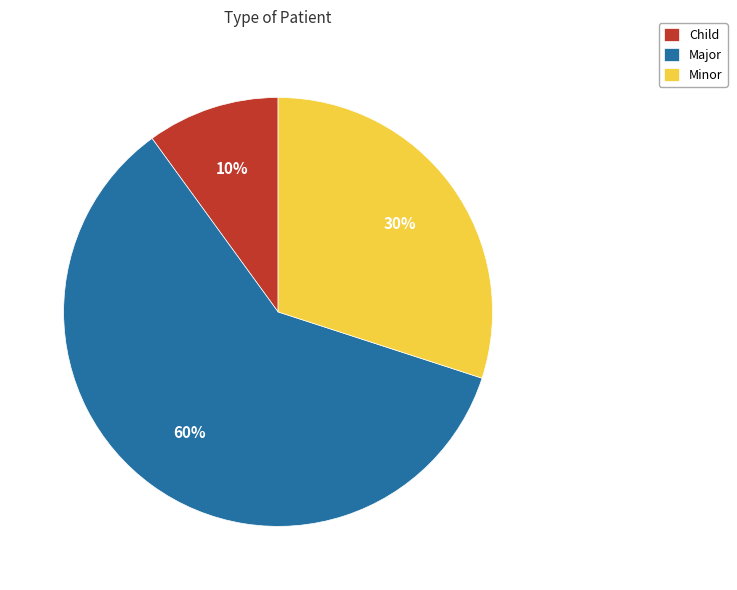

To the nearest percent, what is the difference between the largest and smallest slice percentages?

50%